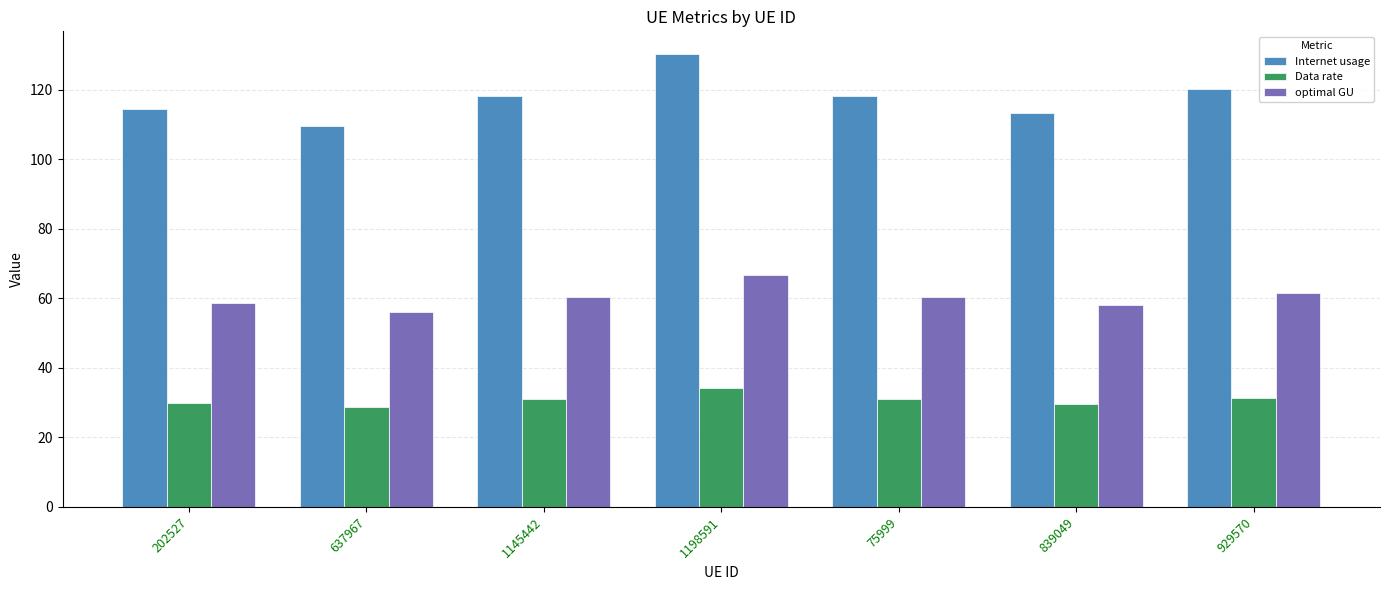

What is the difference between the second highest and second lowest values in the Data rate series?

1.8